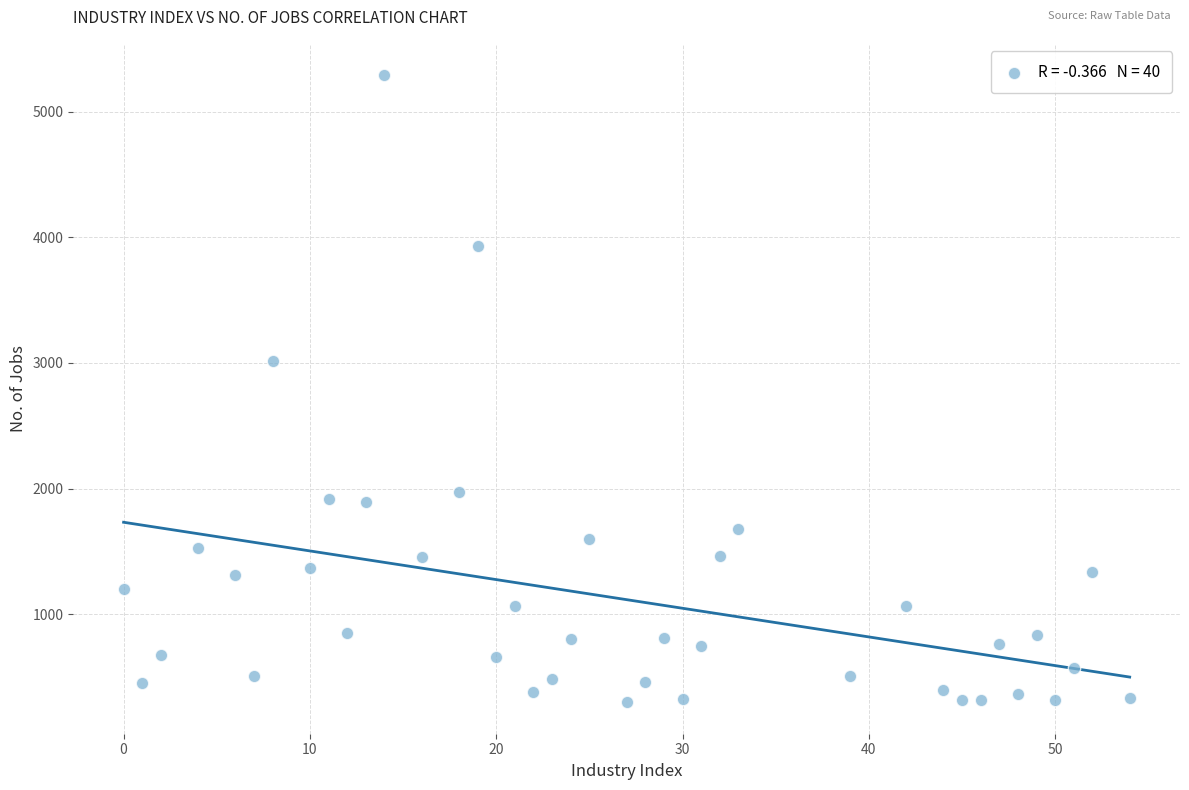

What is the range of X values (max minus min)?

54